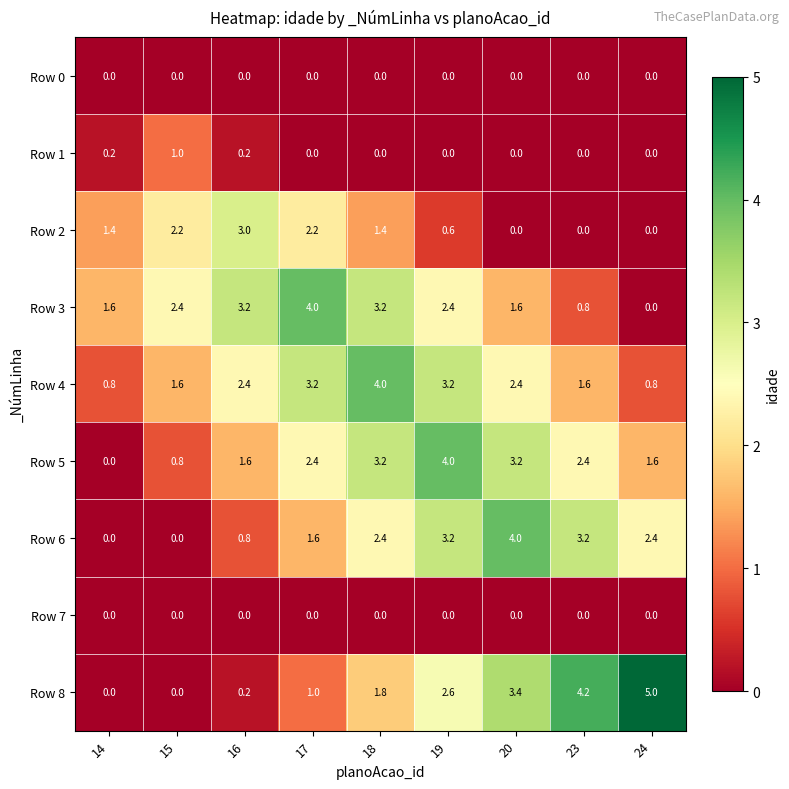

Is the value of Row 4 at 23 greater than the value of Row 1 at 24?

Yes